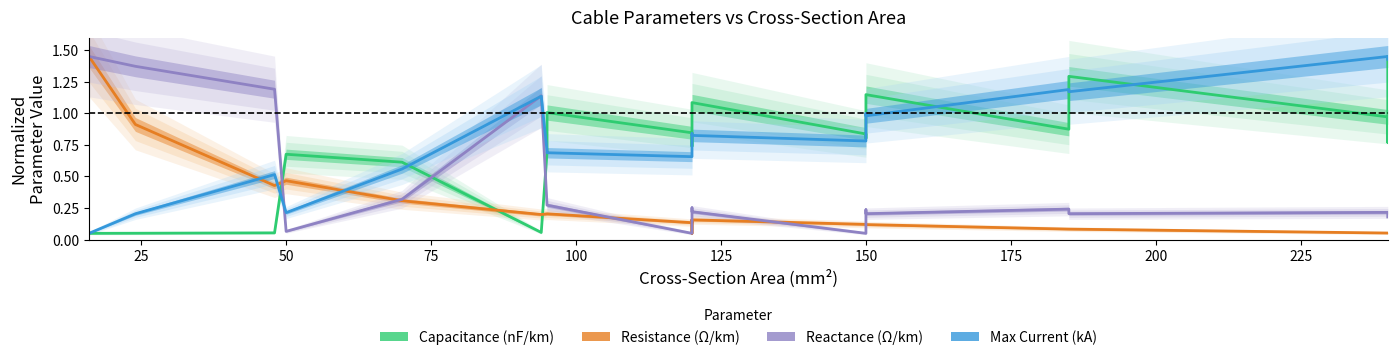

In Reactance (Ω/km), how many points are lower than both neighbors (excluding endpoints)?

5